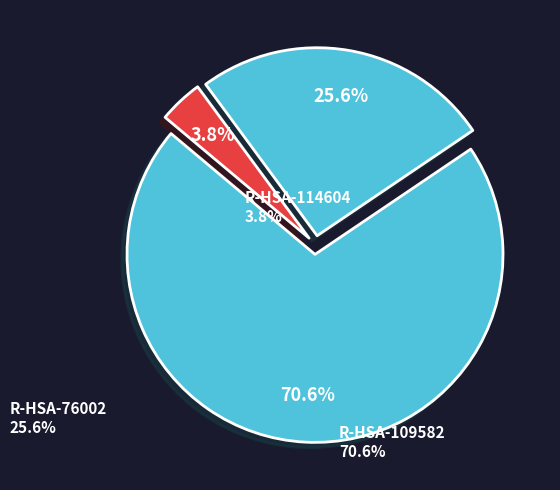

Rank the categories by value from highest to lowest.

R-HSA-109582, R-HSA-76002, R-HSA-114604